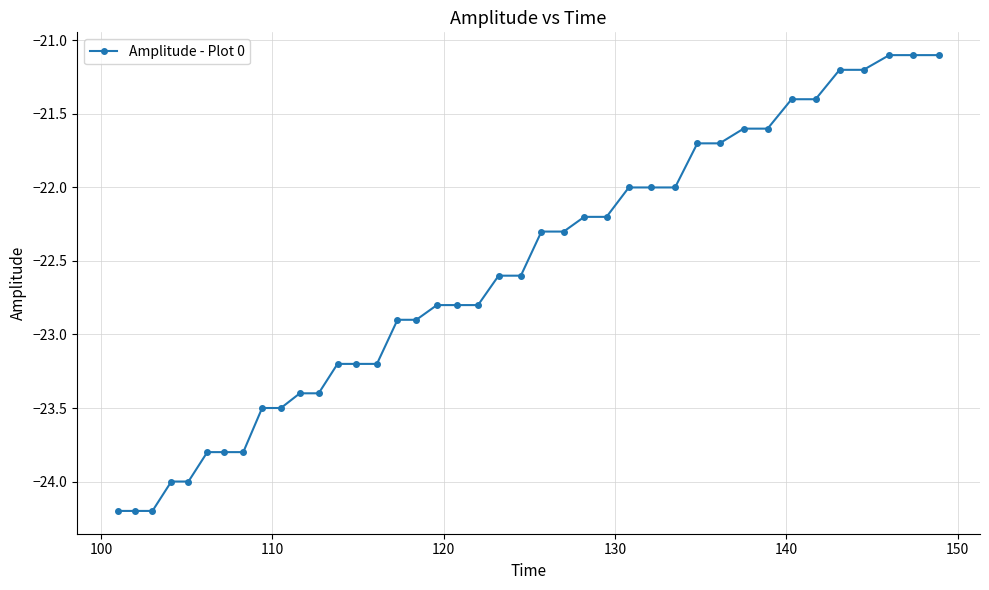

What is the value of the 40th point from the left?

-21.1